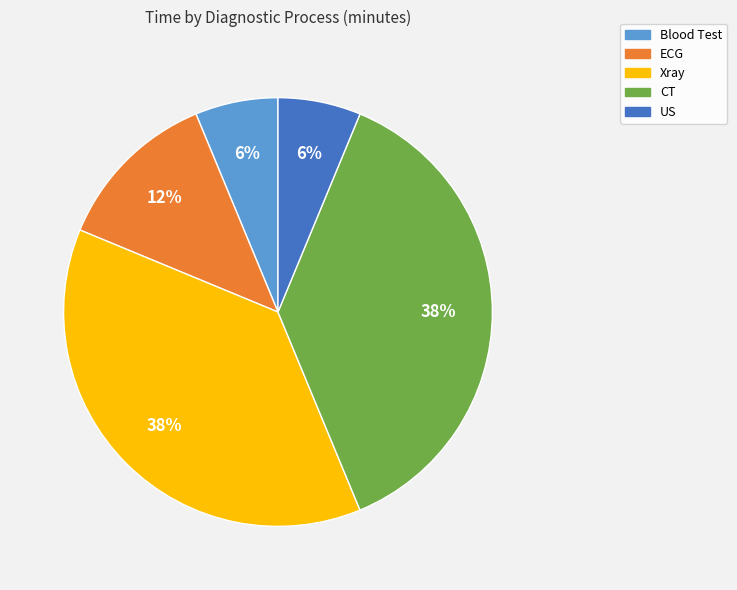

To the nearest percent, what is the average slice percentage?

20%